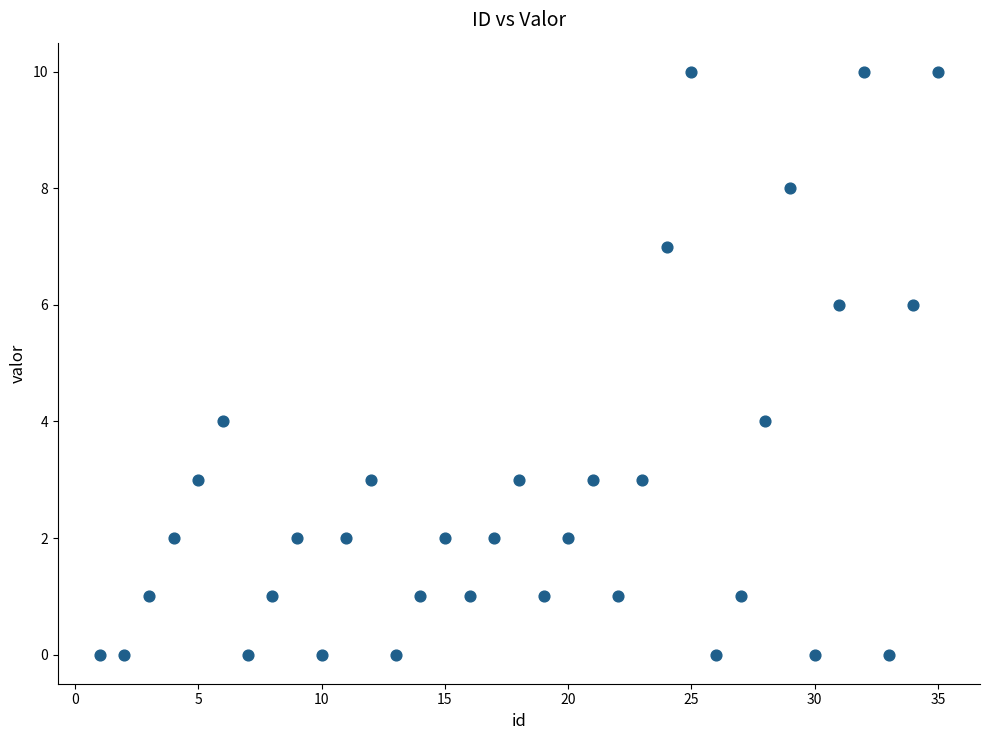

What is the range of Y values (max minus min)?

10